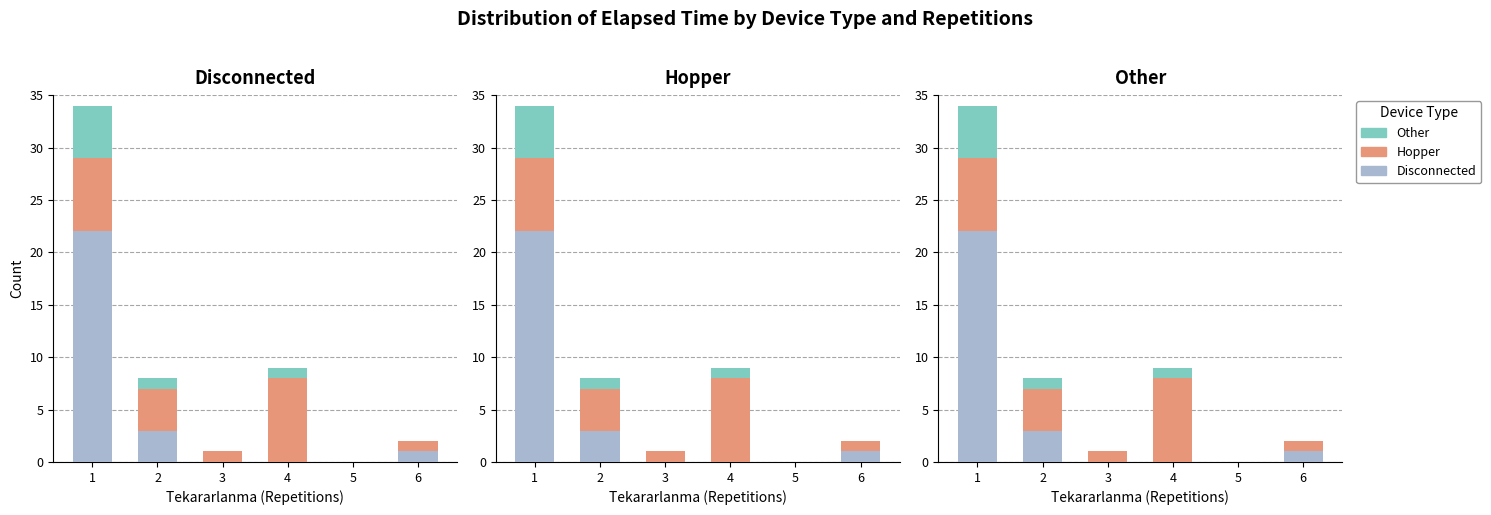

List the series in order of their peak value, lowest first.

Other, Hopper, Disconnected